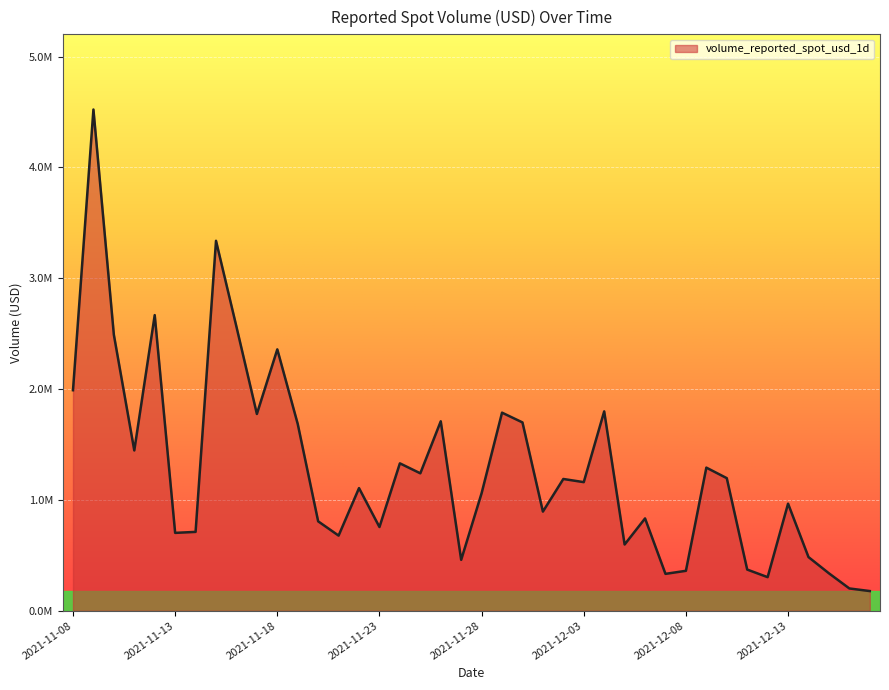

Reading left to right, list all the values displayed in this chart.

1989537.0	4521754.2	2489787.2	1446202.7	2667107.6	702653.5	711552.8	3337470.7	2562409.8	1775418.2	2358201.6	1685012.4	806692.7	678117.2	1106466.0	755430.7	1329920.7	1239902.7	1709124.0	459528.4	1060572.7	1787103.0	1699054.1	894688.7	1188861.6	1160341.9	1798623.7	597770.3	833013.3	332888.7	360407.9	1291316.7	1196333.5	371641.6	303128.4	966223.4	484264.5	337901.2	201279.9	177736.8